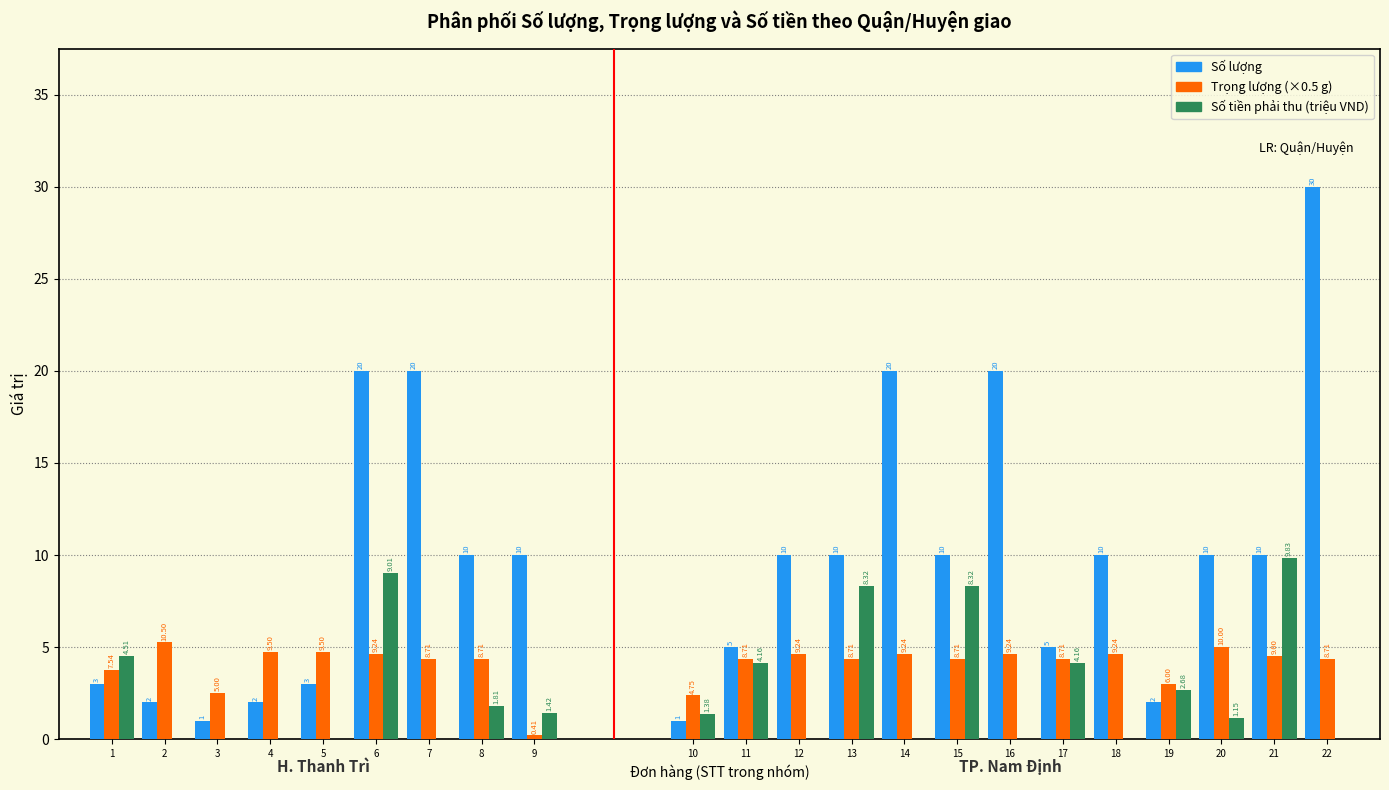

What is the sum of the Số lượng values at 9 and 19?

12.0